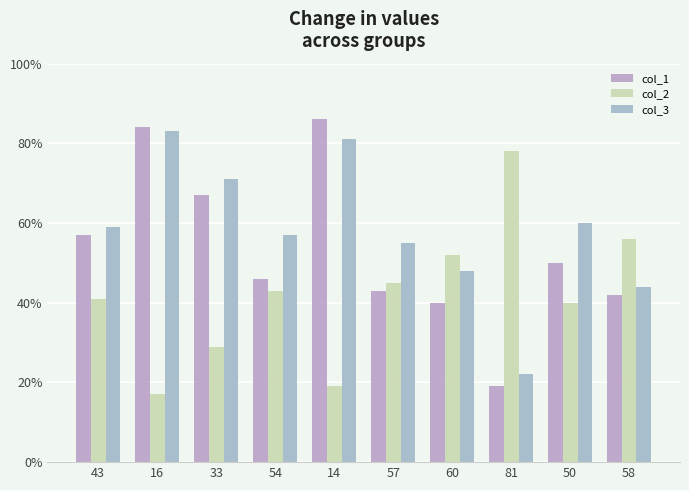

Between 57 and 58, which series saw the biggest shift?

col_2